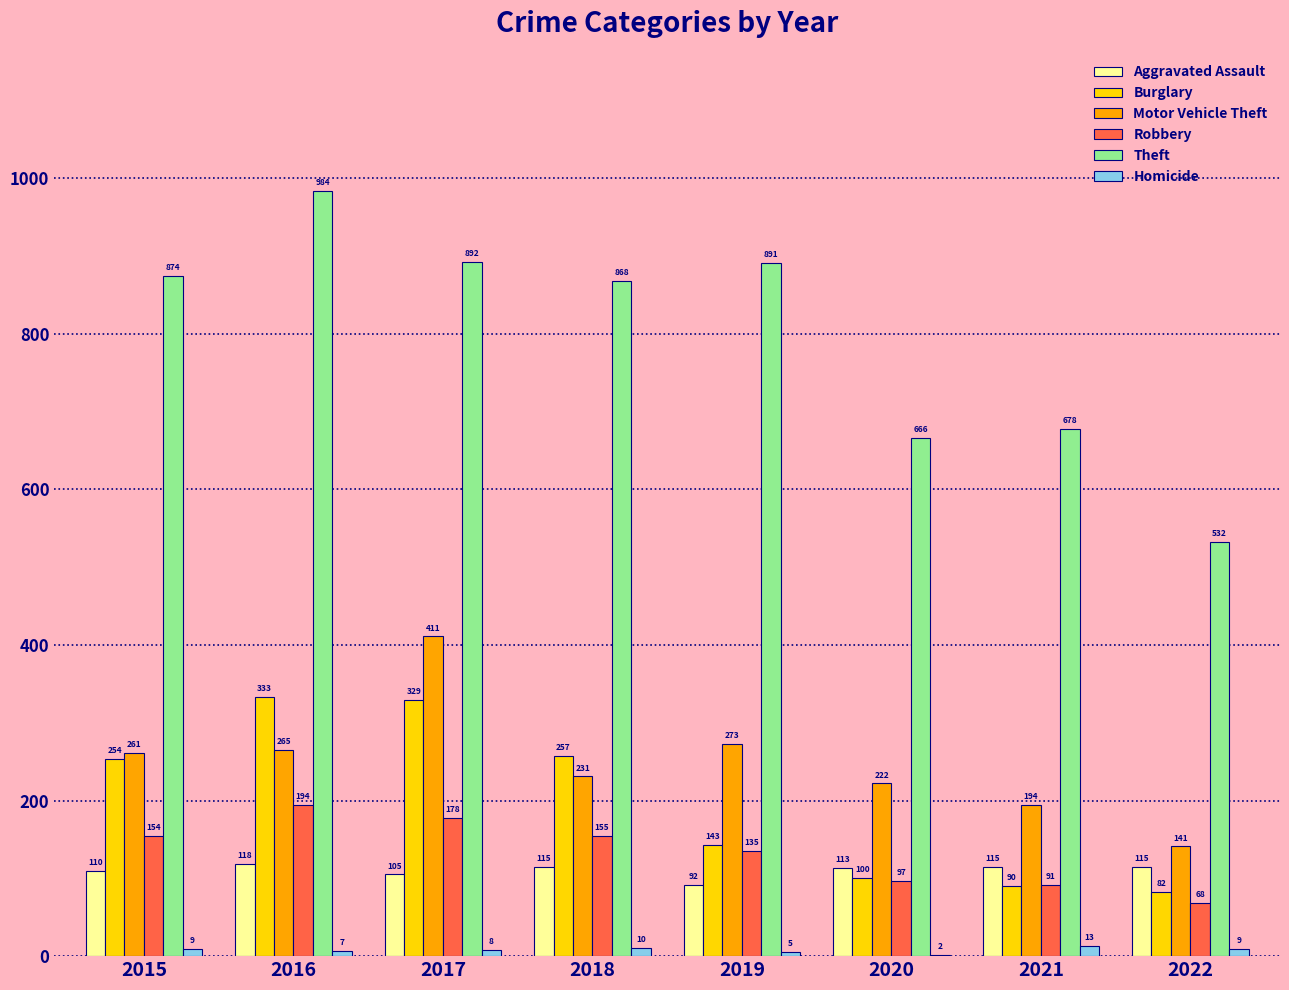

What is the maximum value for Burglary?

333